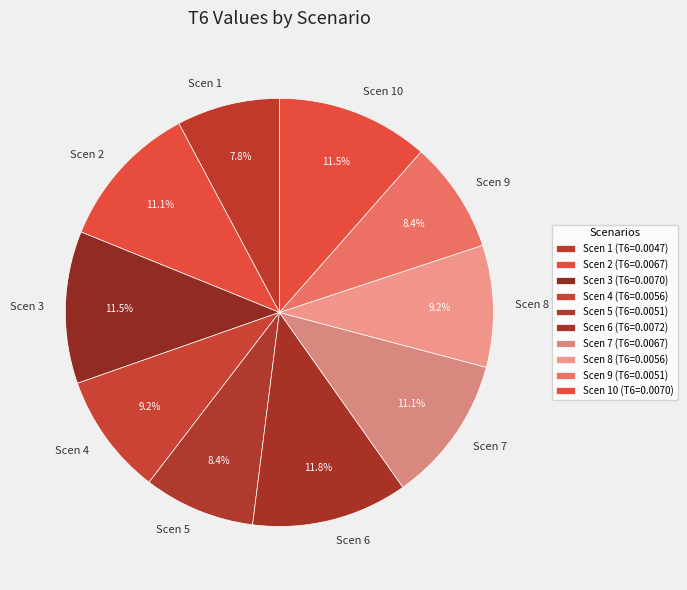

Combined, do Scen 4 and Scen 8 account for over 50%?

No